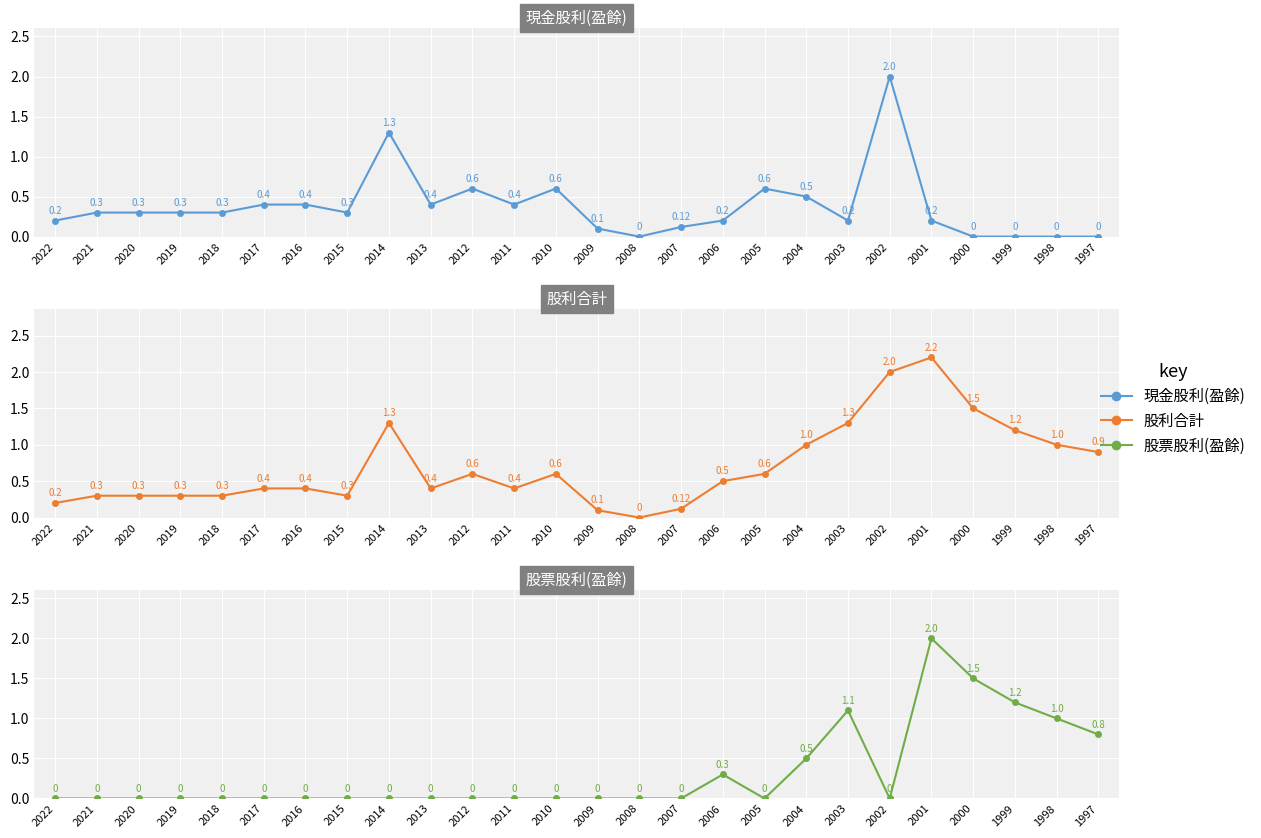

How many positive values does the 現金股利(盈餘) series have?

21